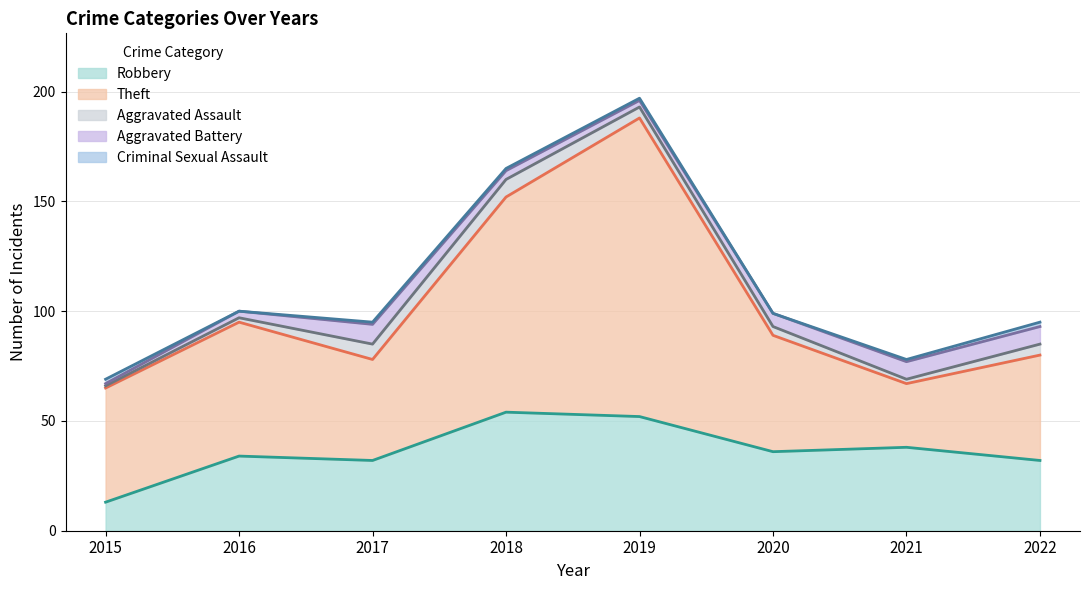

Reading left to right, transcribe all the data shown in this chart.

Robbery: 13	34	32	54	52	36	38	32
Theft: 52	61	46	98	136	53	29	48
Aggravated Assault: 1	2	7	8	5	4	2	5
Aggravated Battery: 1	3	9	4	3	6	8	8
Criminal Sexual Assault: 2	0	1	1	1	0	1	2